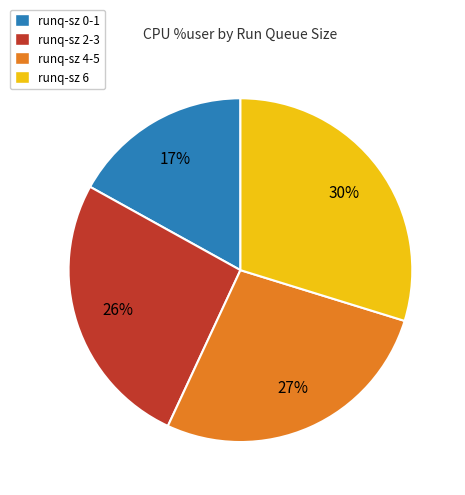

How many segments does this pie chart have?

4